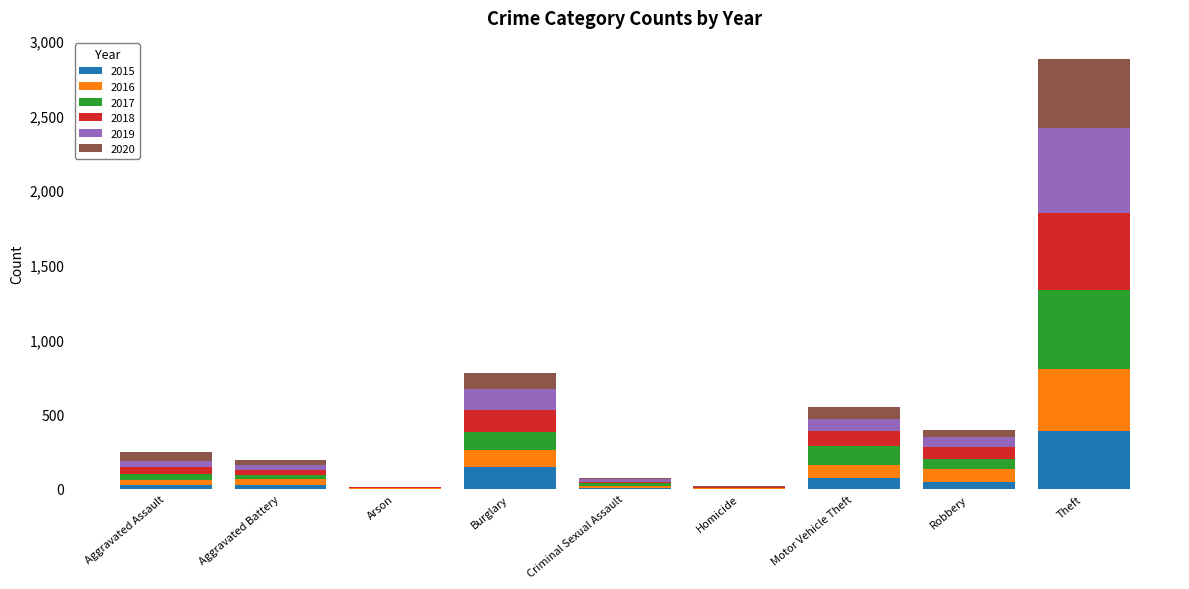

What are all the series names shown in the legend?

2015, 2016, 2017, 2018, 2019, 2020